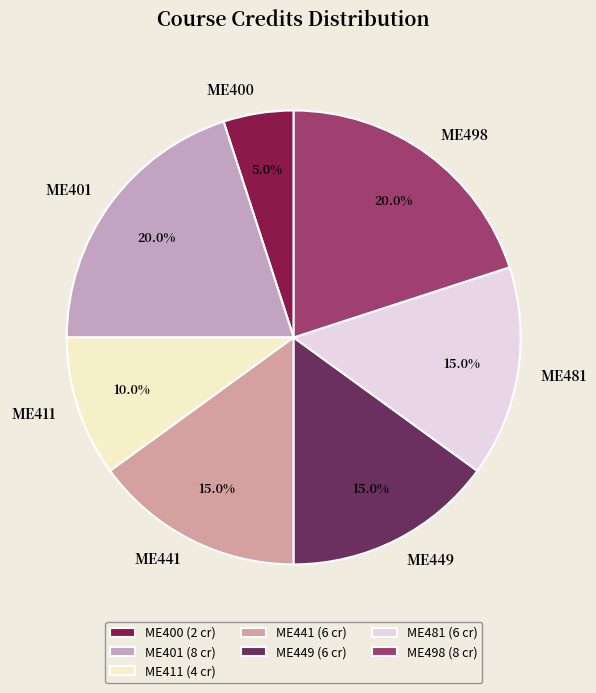

Is it true that ME441 is 25% of the pie?

False